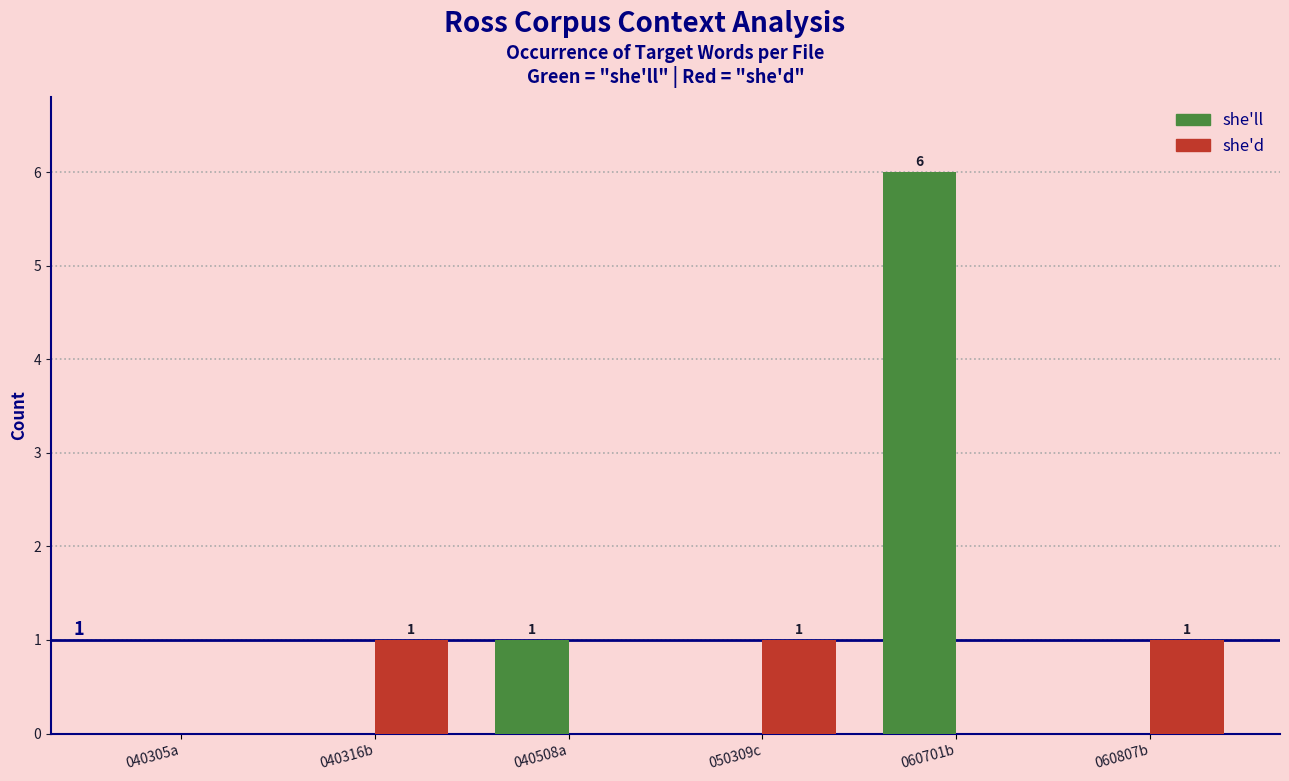

Reading left to right, extract all data points from this chart.

she'll: 040305a=0	040316b=0	040508a=1	050309c=0	060701b=6	060807b=0
she'd: 040305a=0	040316b=1	040508a=0	050309c=1	060701b=0	060807b=1